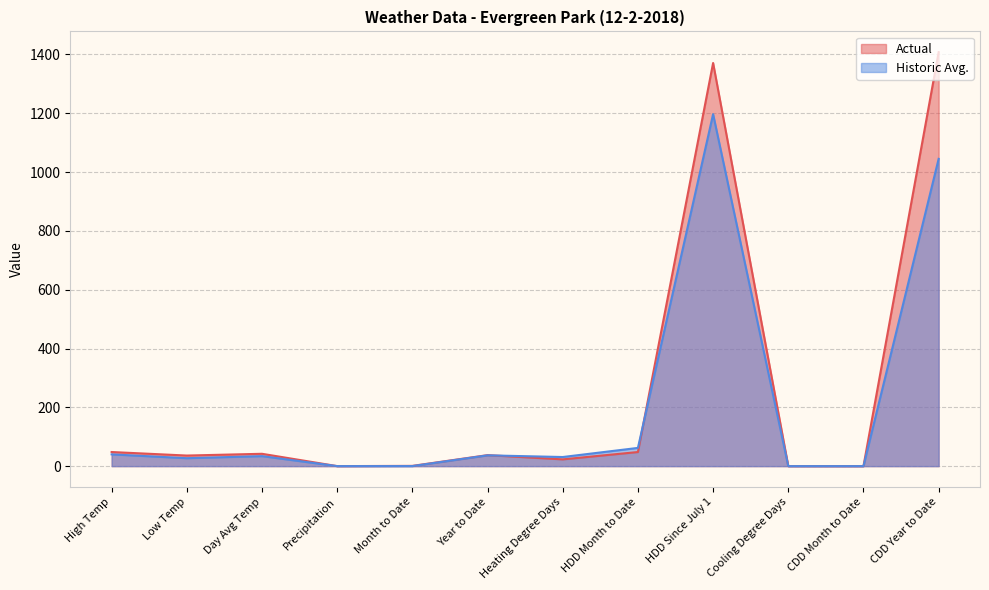

What is the average value of the Actual series?

251.2